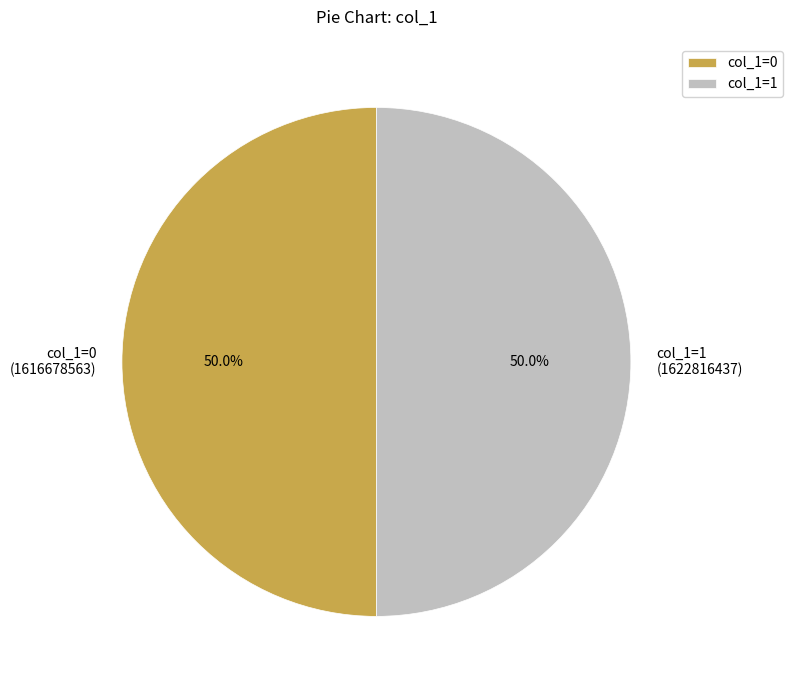

How much of the chart is everything except col_1=0?

50.0%